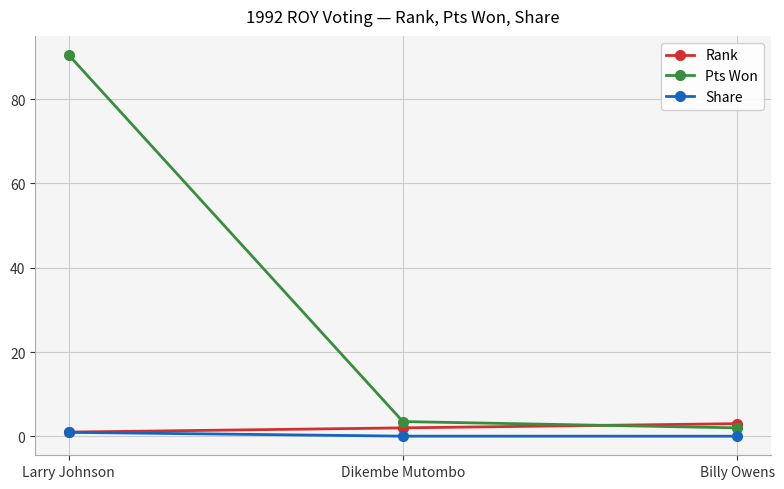

What is the sum of the Rank values at Larry Johnson and Billy Owens?

4.0